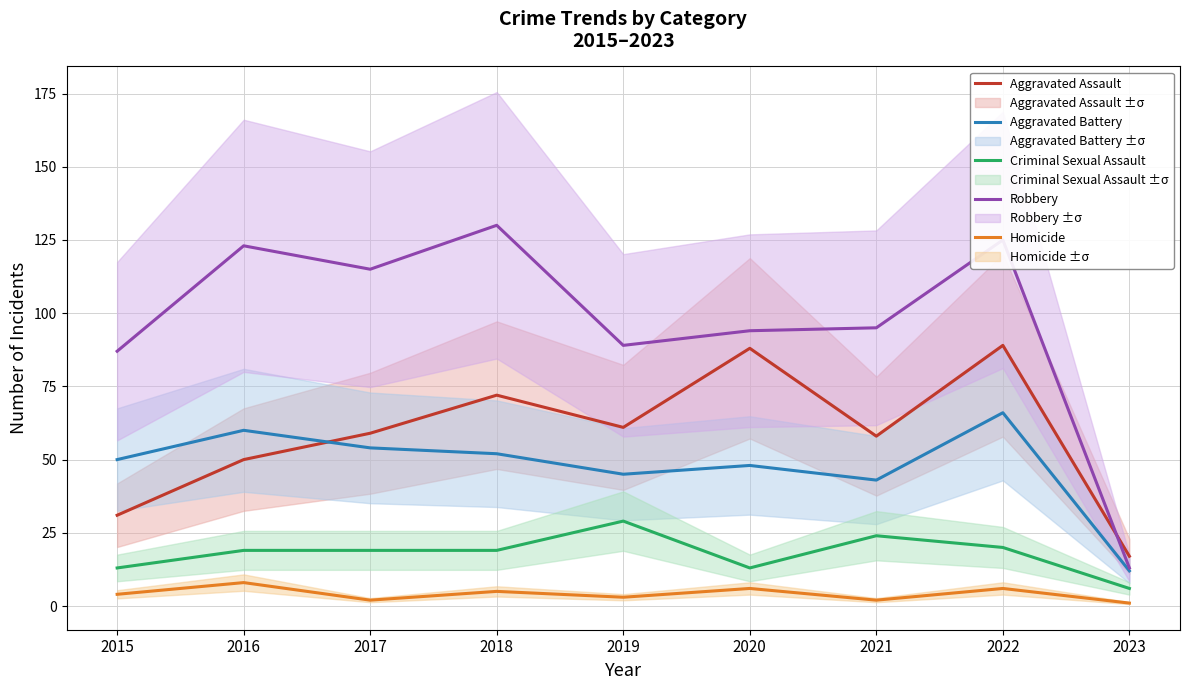

Where does the Aggravated Battery series first go above 50?

2016